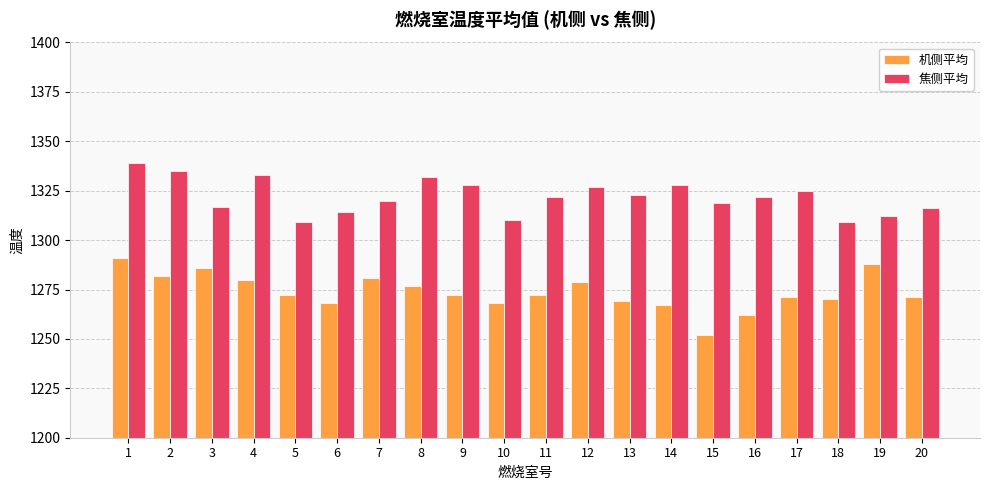

What is the total value across all series at 2?

2617